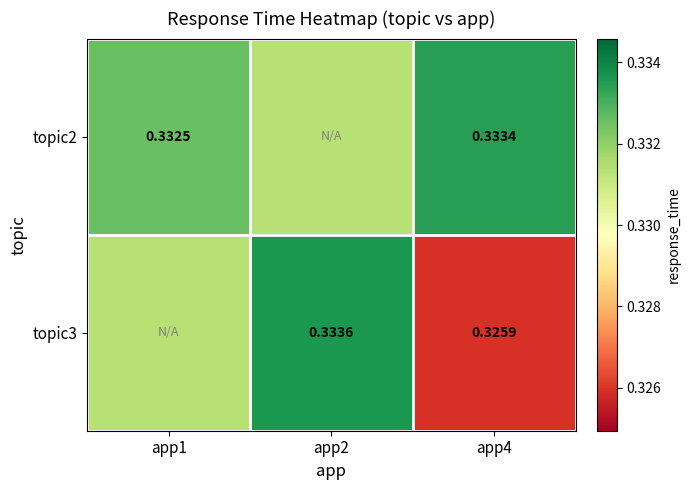

Is the value of topic2 at app1 greater than the value of topic3 at app2?

No